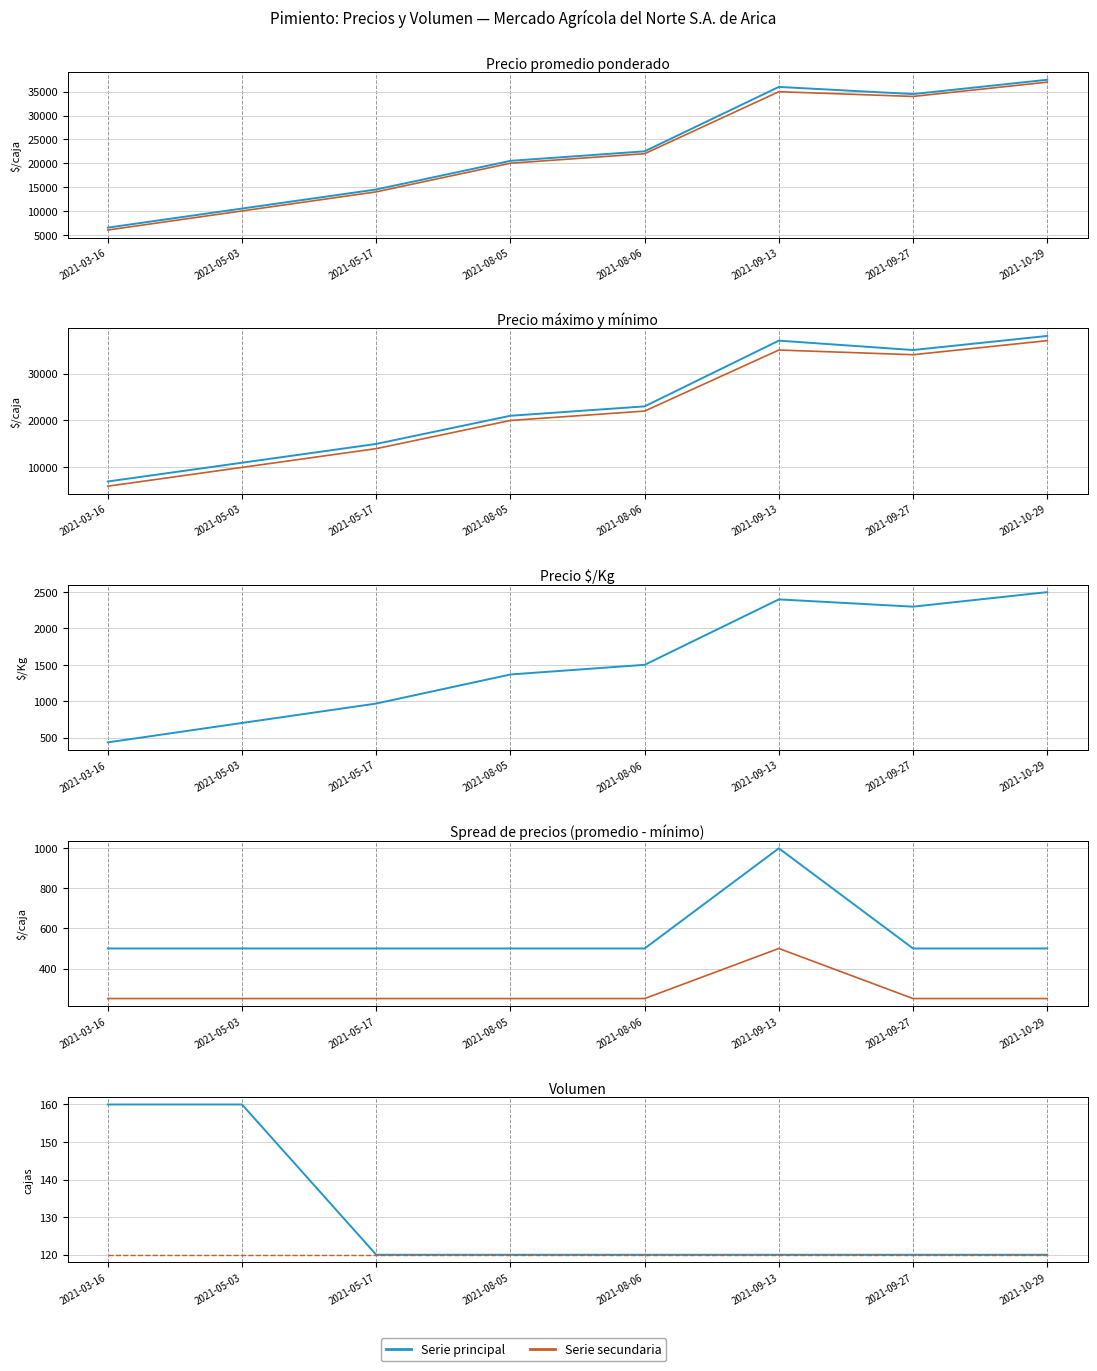

What is the value of the Precio maximo point at the 8th from the left?

38000